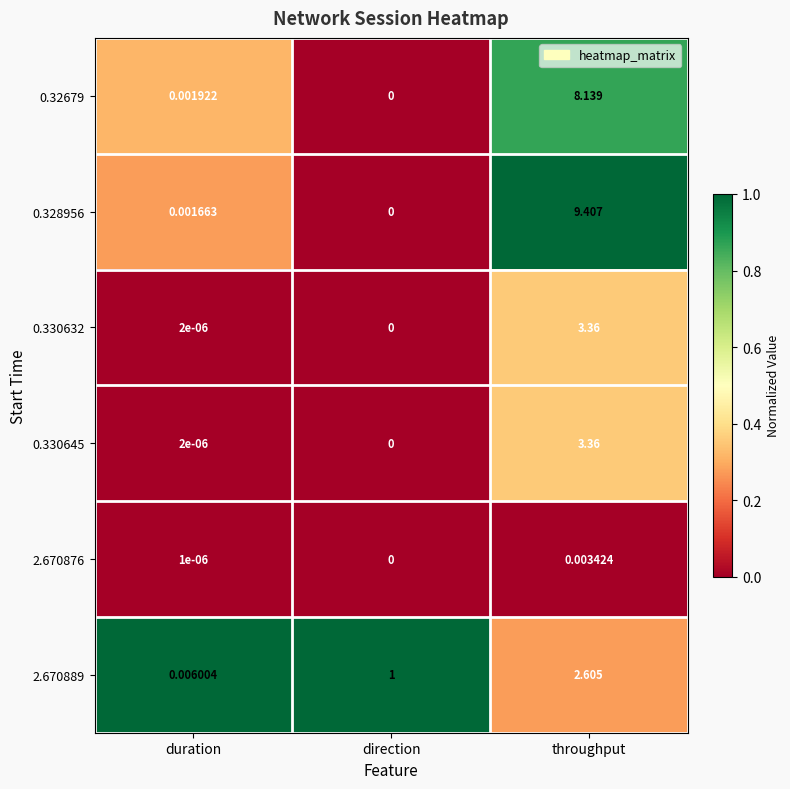

Where is 0.32679 nearest to the value 4?

duration